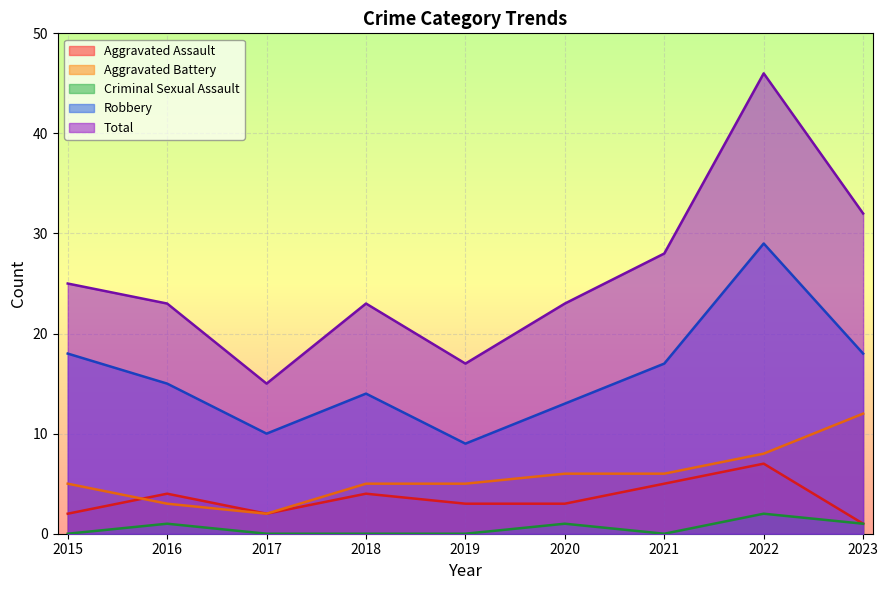

At which category is the sum across all series the highest?

2022